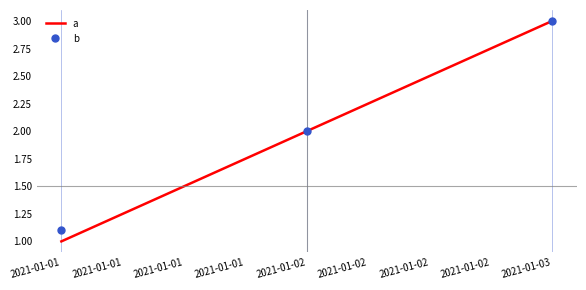

Is it true that b equals 3.0 at 2021-01-03?

True